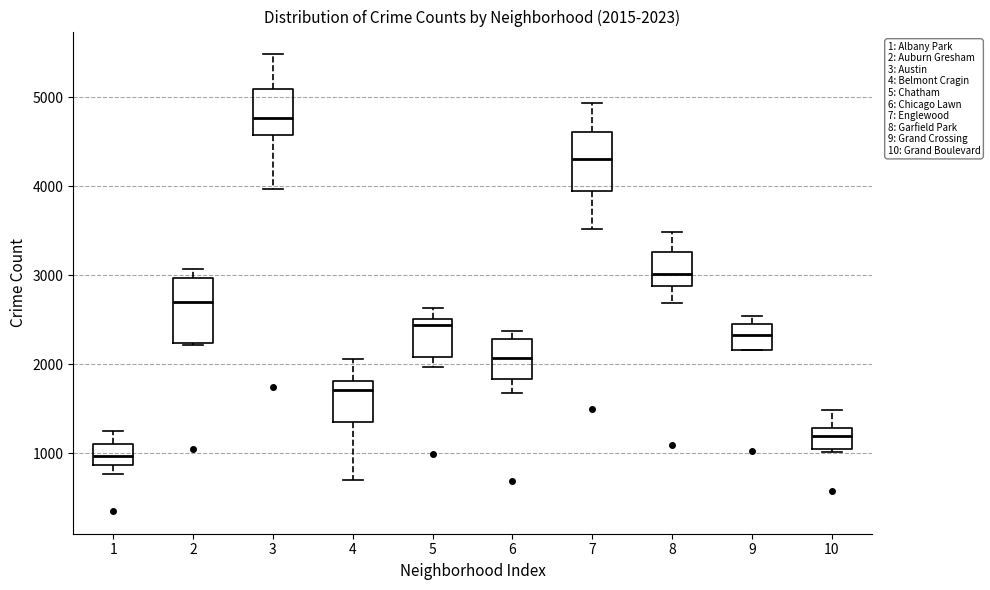

Which box has the lowest median line?

1